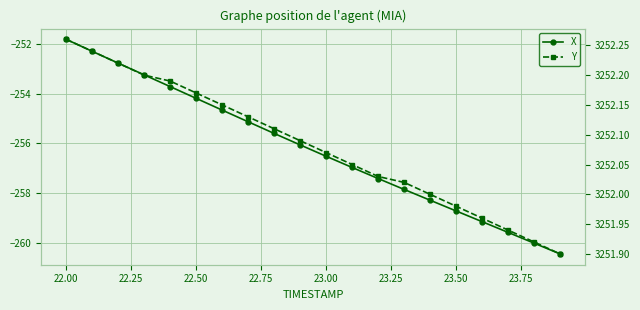

True or false: Y and X intersect in this chart.

False